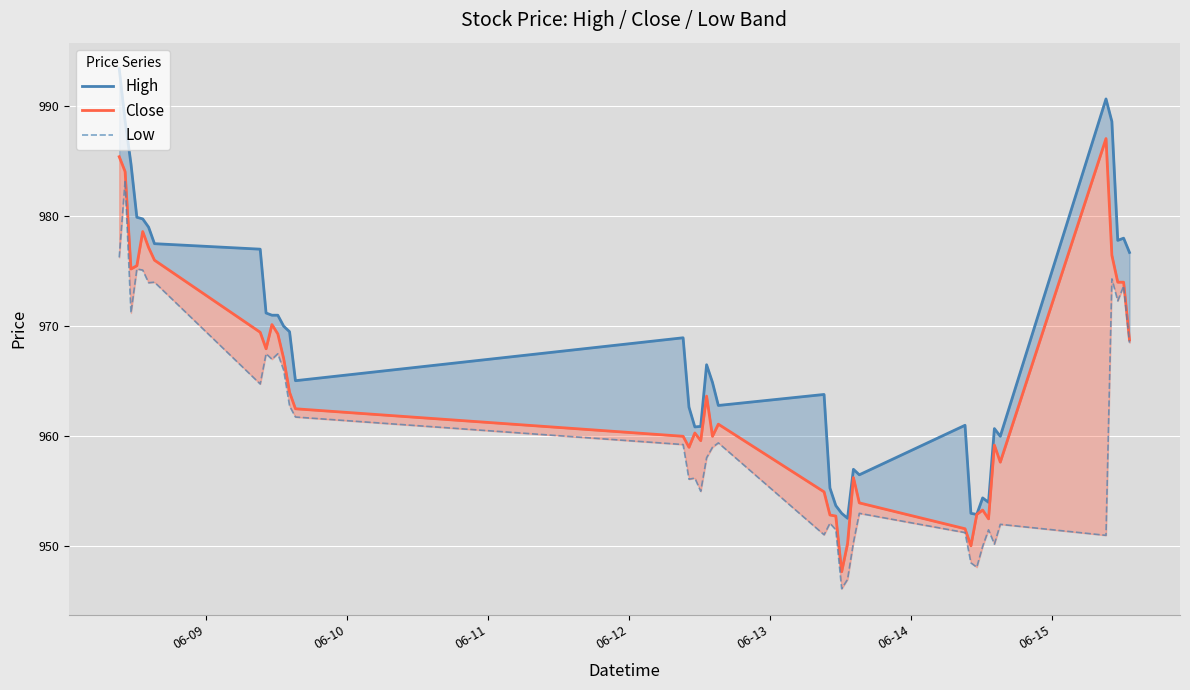

How many data points in Low are above 959?

20